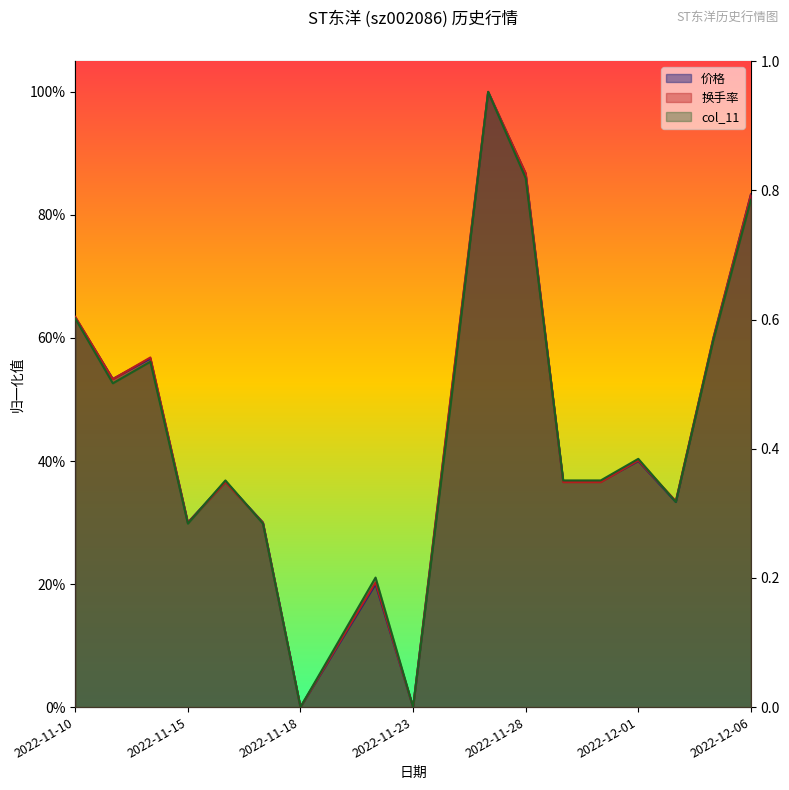

What is the sum of the 换手率 values at 2022-12-01 and 2022-11-25?

1.4